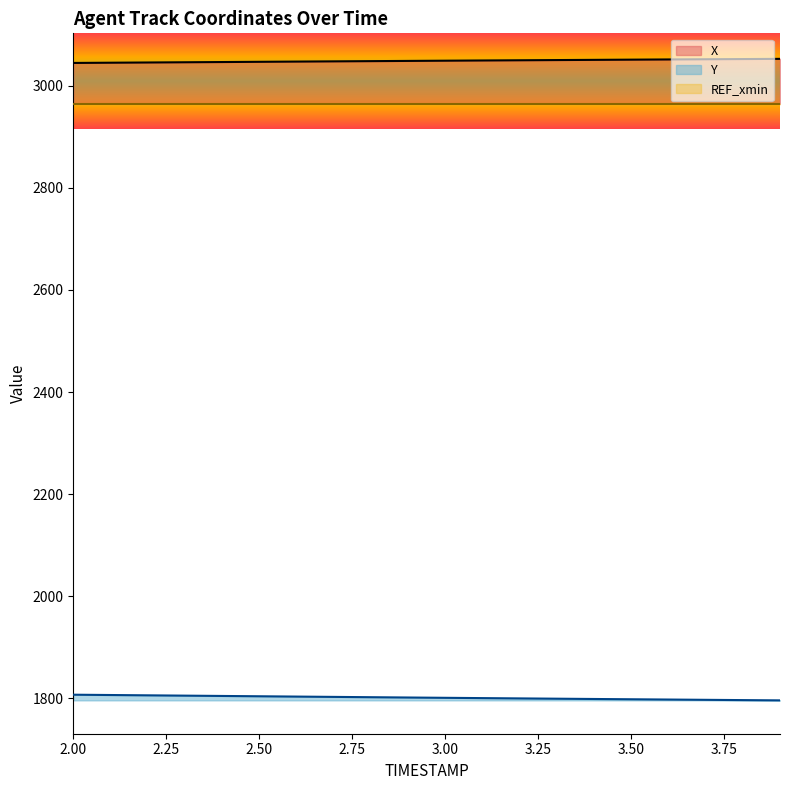

What is the label of the 4th point from the left?

2.3